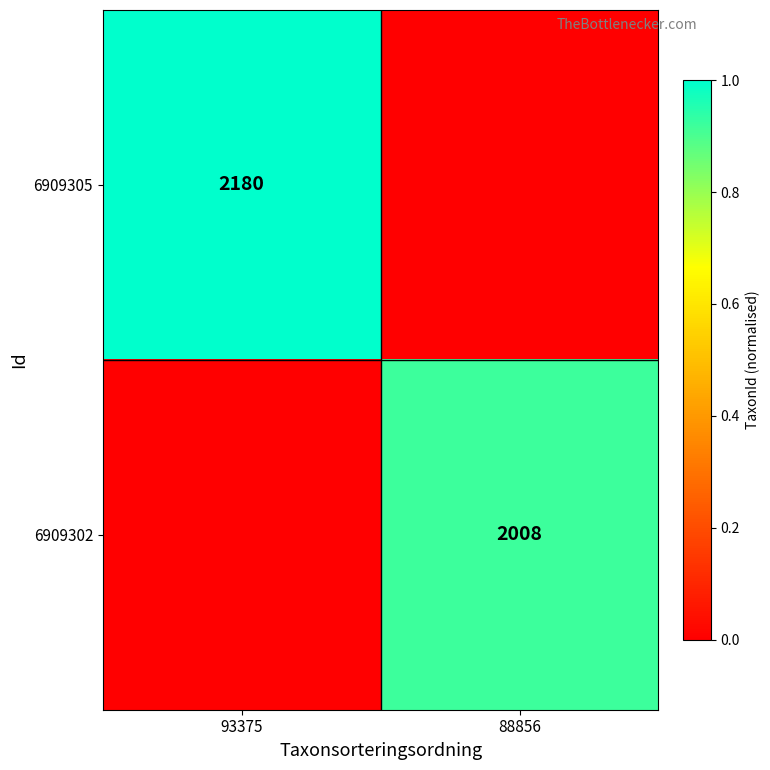

Which has a higher value, 93375 or 88856?

93375